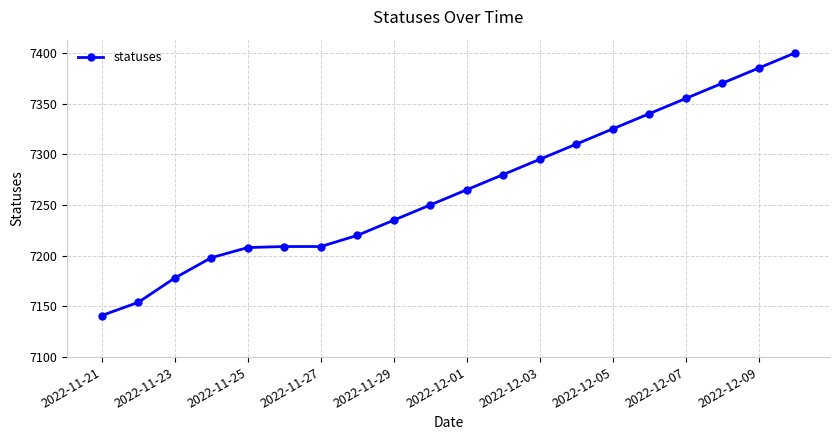

What is the value of the 15th point from the left?

7325